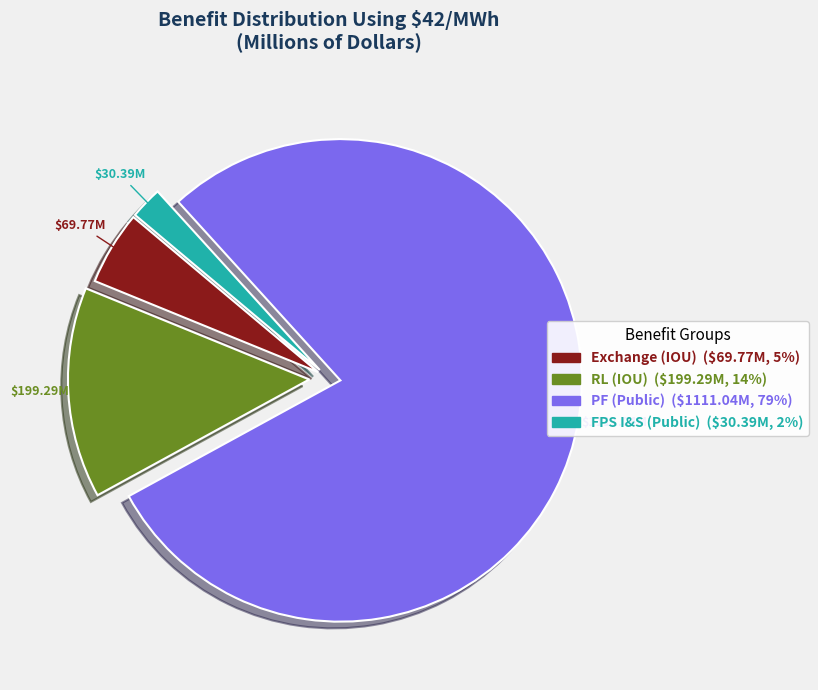

True or false: Exchange (IOU) accounts for 19% of the total.

False